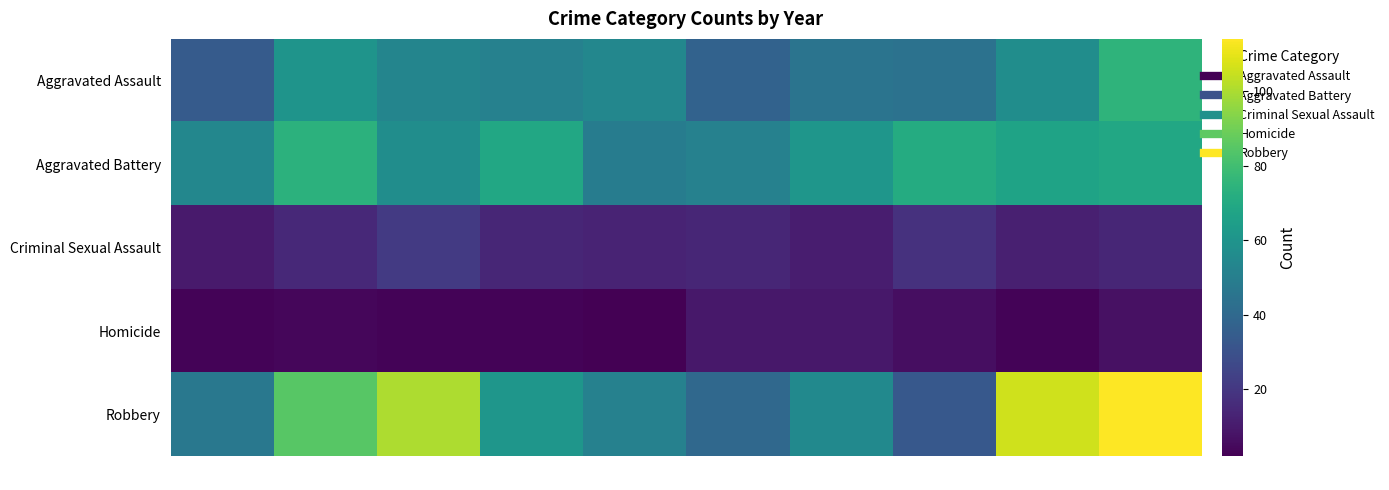

At 2024, list the series in order from largest to smallest.

Robbery, Aggravated Assault, Aggravated Battery, Criminal Sexual Assault, Homicide